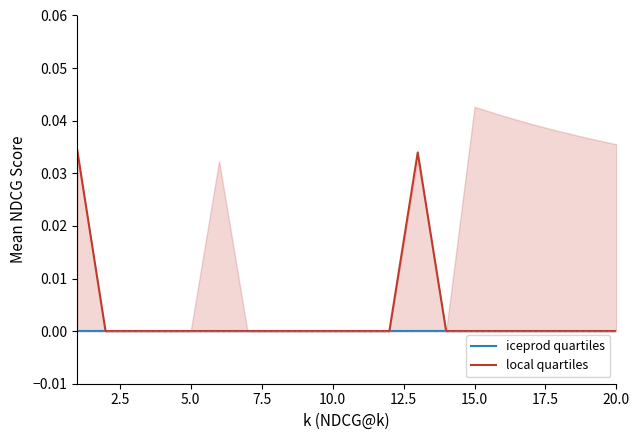

True or false: NDCG@20 has a value of -0.0 at 5.

False